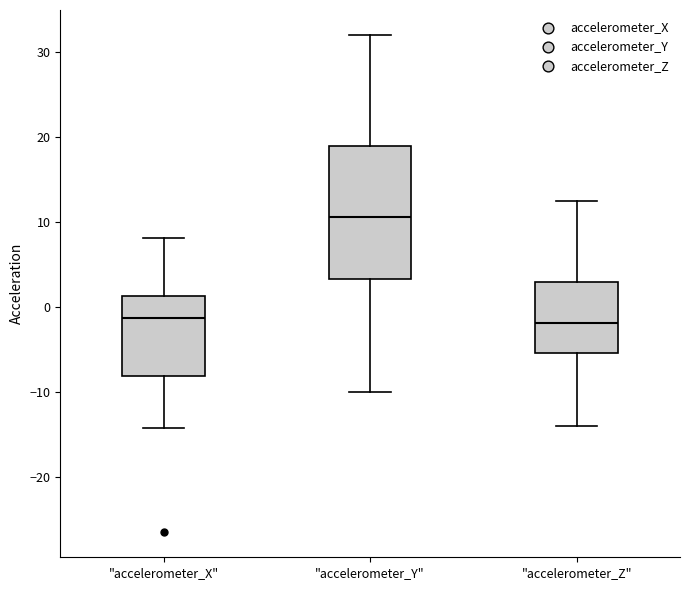

Which box is the tallest, from its lower edge to its upper edge?

"accelerometer_Y"